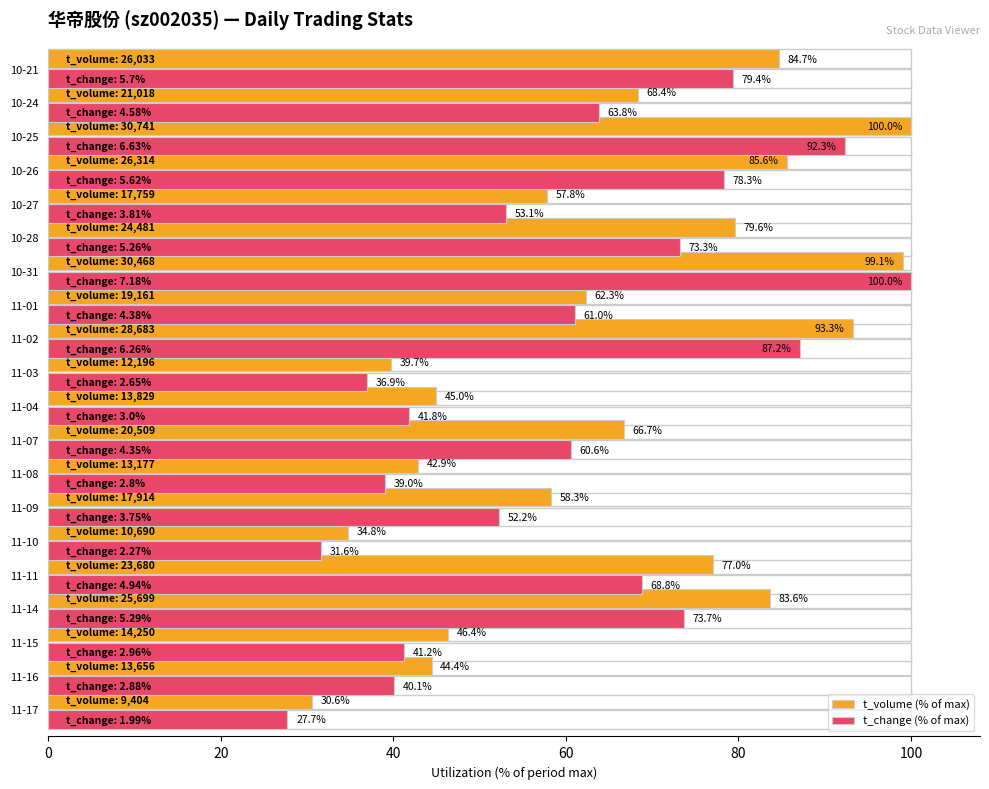

What is the difference between the maximum and second lowest values in the t_volume (% of max) series?

65.2